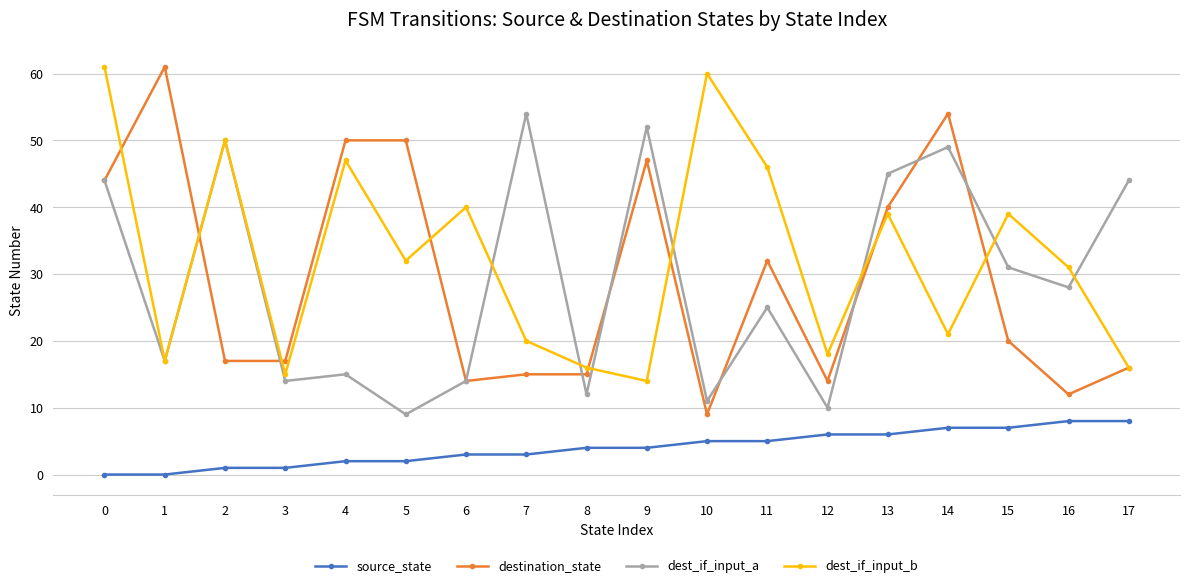

What are all the series names shown in the legend?

source_state, destination_state, dest_if_input_a, dest_if_input_b